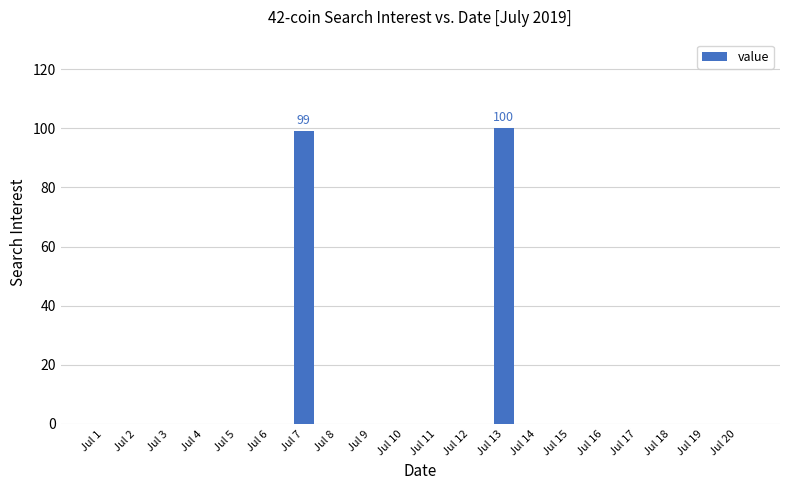

The value at Jul 9 is -38. True or false?

False